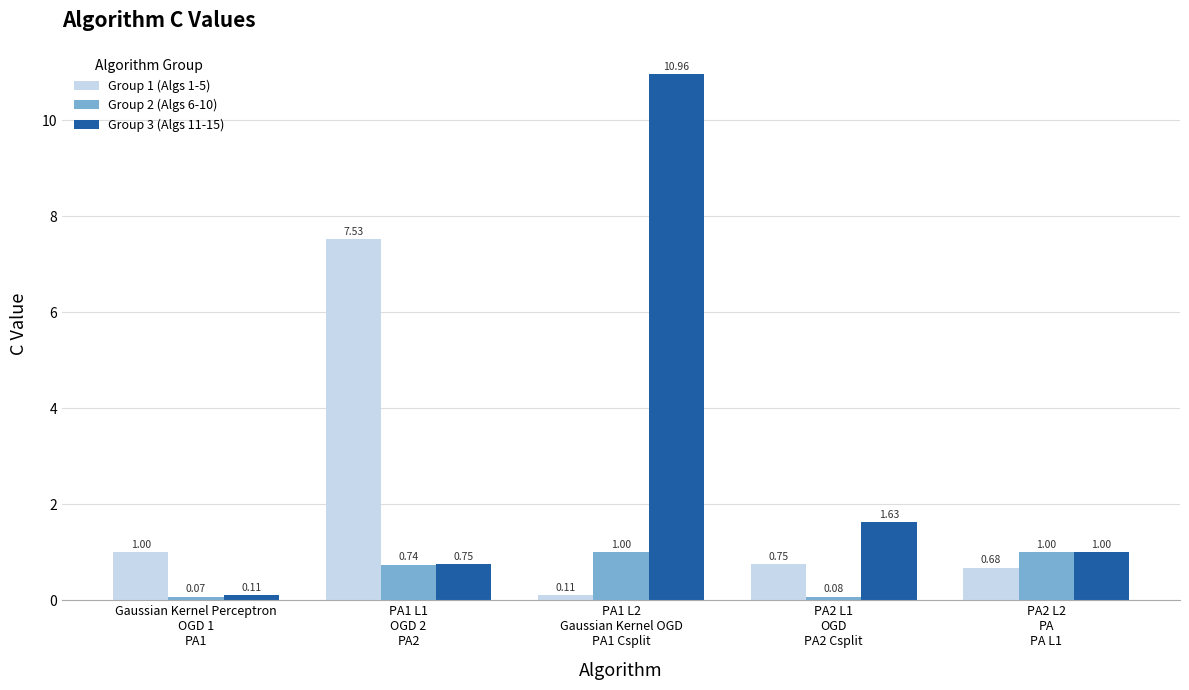

At which category is the sum across all series the highest?

PA1 L2
Gaussian Kernel OGD
PA1 Csplit